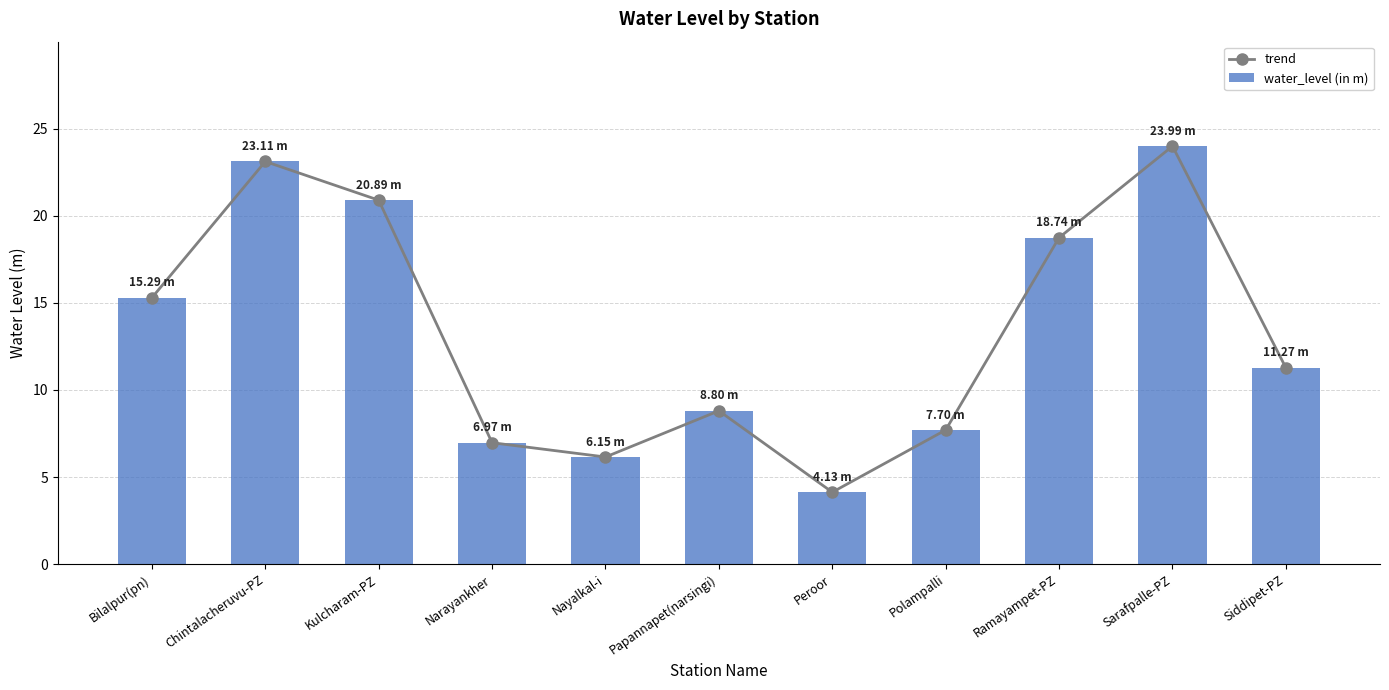

Which series has the largest total across all categories?

trend